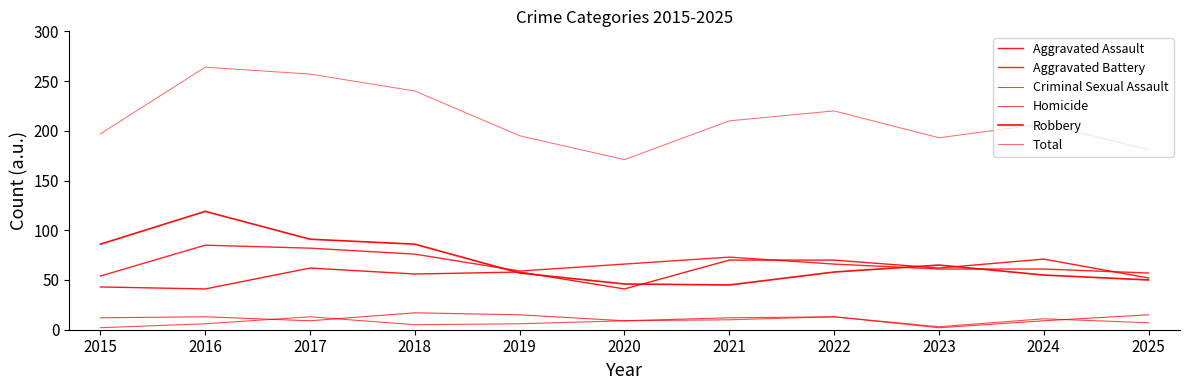

True or false: Total and Criminal Sexual Assault cross at least once.

False